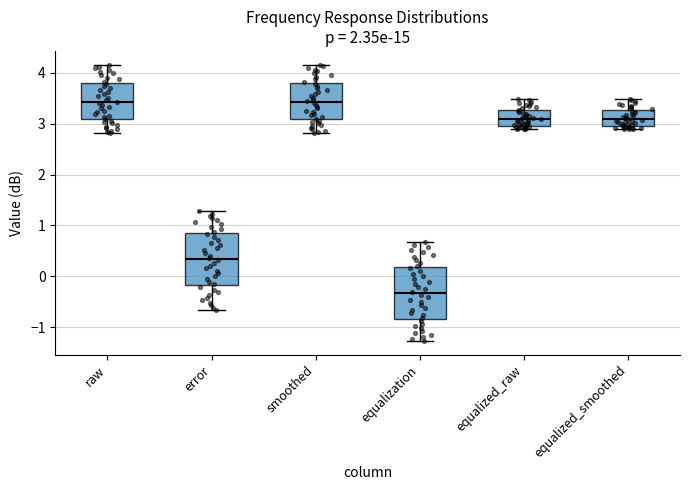

Where is the upper edge of the box for equalized_smoothed on the y-axis? The values are not printed on the chart, so give them approximately, as read against the axis.

3.3